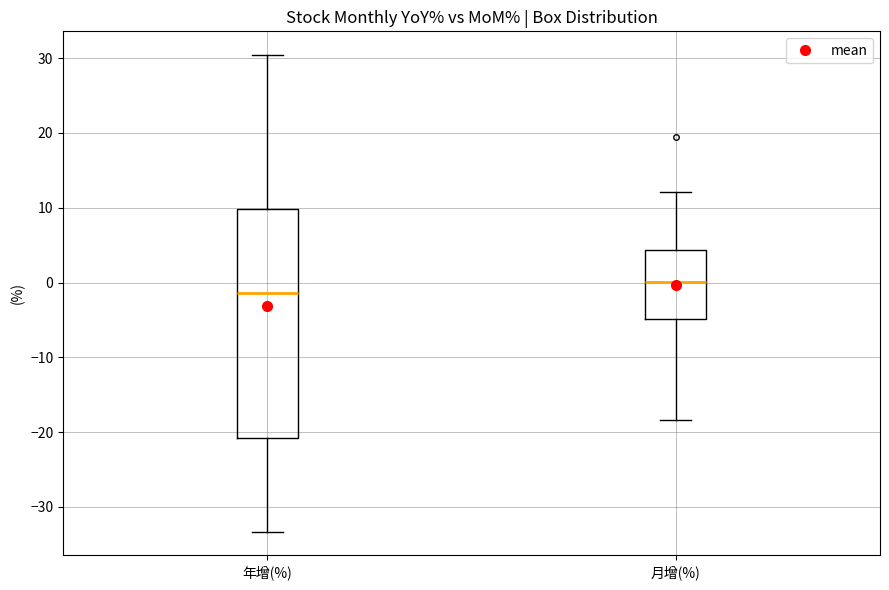

Where does the median line of the box for 月增(%) sit on the y-axis? The values are not printed on the chart, so give them approximately, as read against the axis.

0